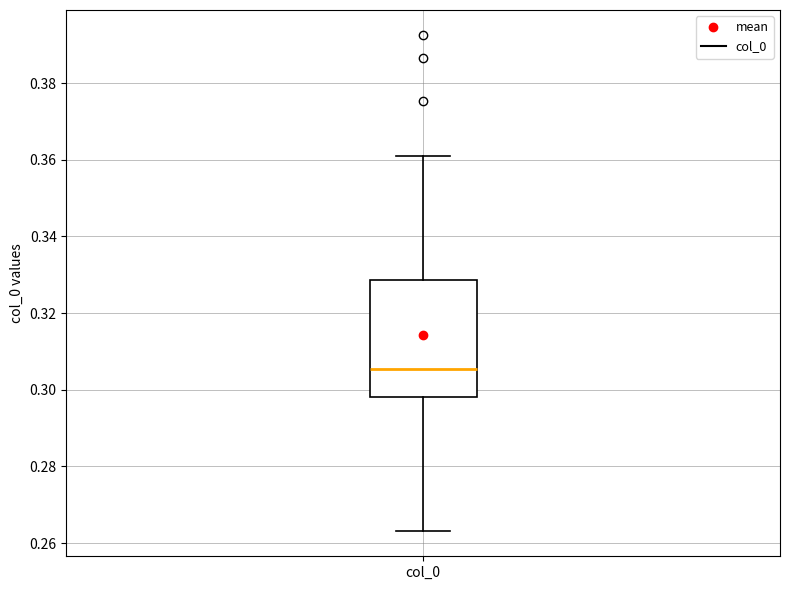

Read this box plot against the y-axis: the position of the median line, the range covered by the box, and the ends of both whiskers. The values are not printed on the chart, so give them approximately, as read against the axis.

median 0.306, box 0.298 to 0.328, whiskers 0.264 to 0.360